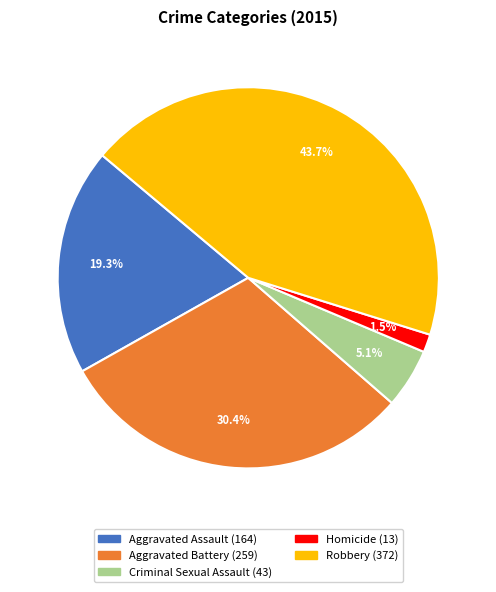

How many slices are in this pie chart?

5